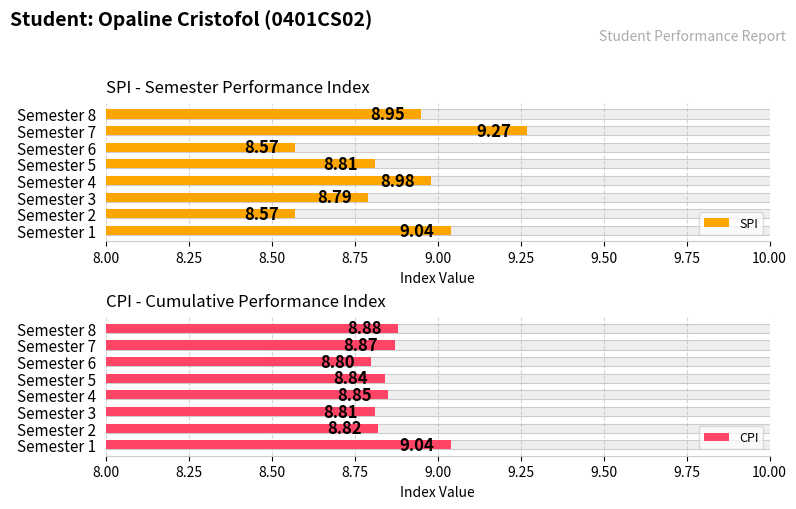

Reading left to right, list all the values displayed in this chart.

SPI: 9.0	8.6	8.8	9.0	8.8	8.6	9.3	8.9
CPI: 9.0	8.8	8.8	8.8	8.8	8.8	8.9	8.9